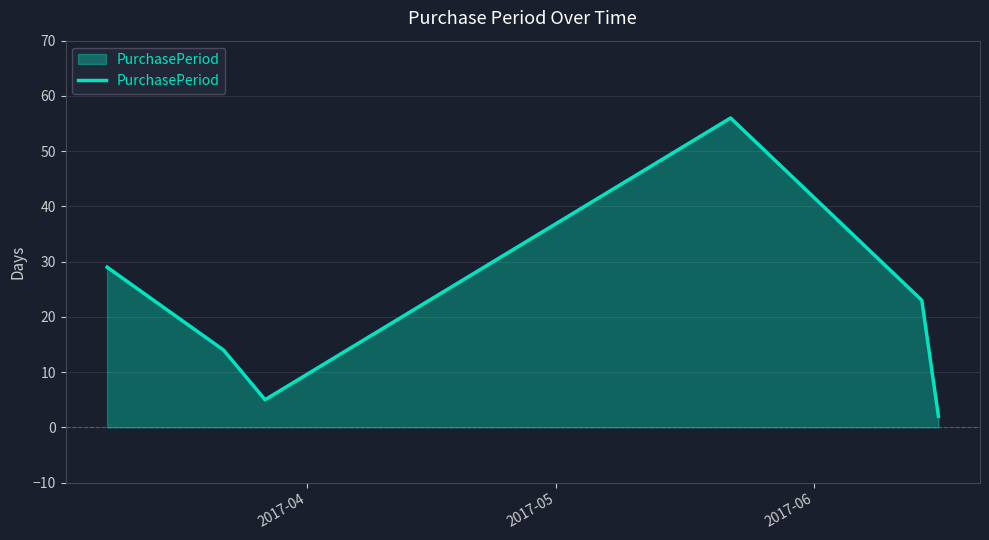

What is the difference between the maximum and minimum values?

54